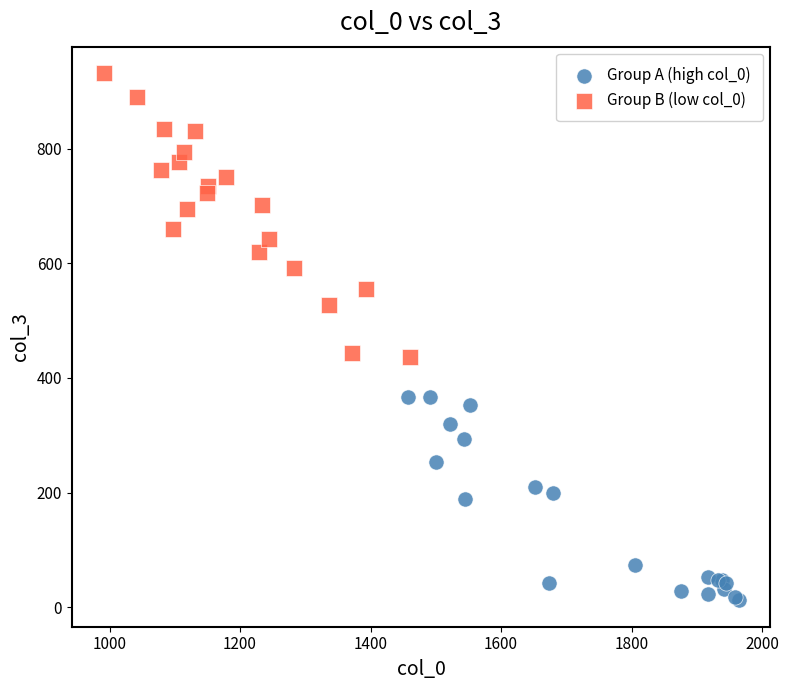

Which series contains the lowest Y value?

Group A (high col_0)